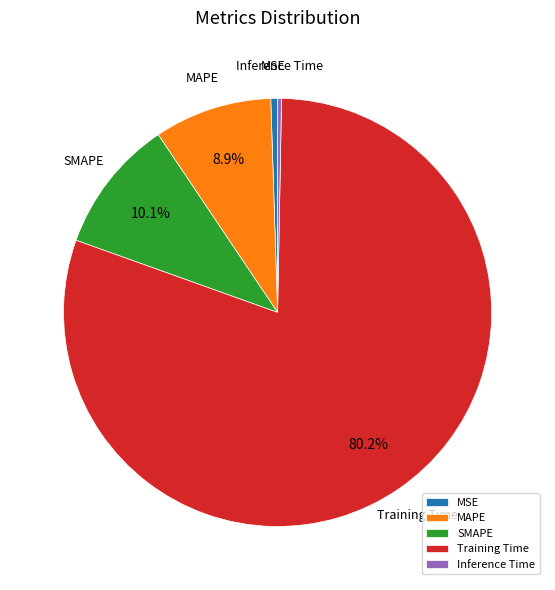

To the nearest percent, what is the average slice percentage?

20%